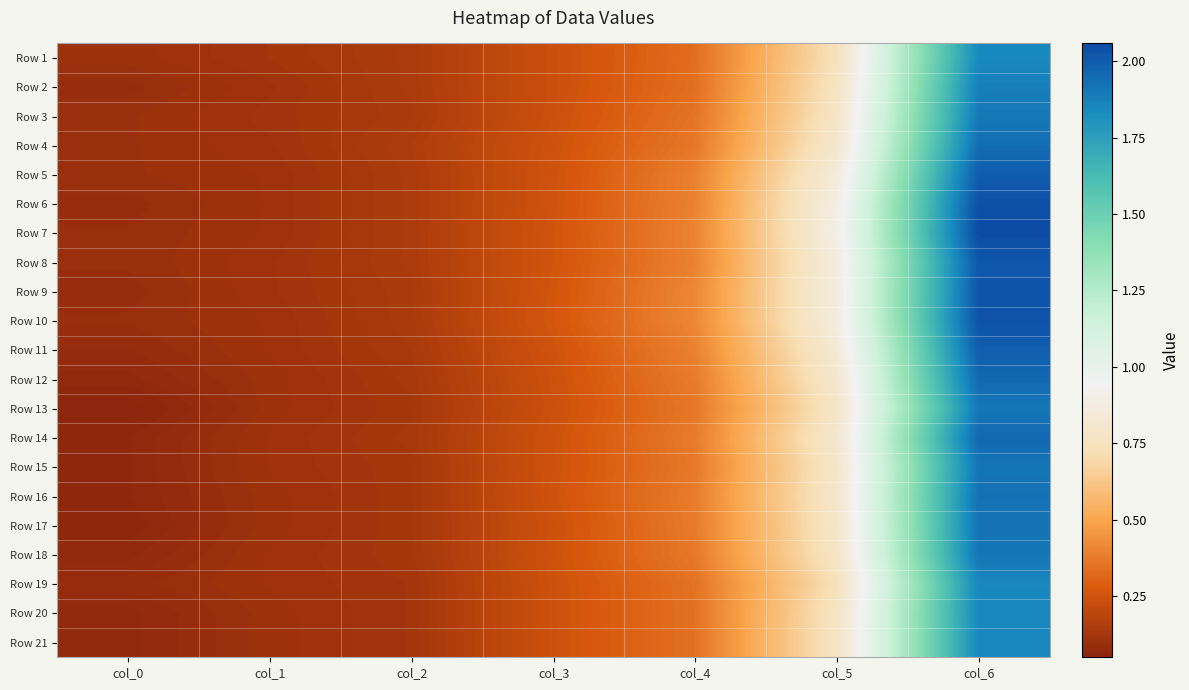

What is the total value across all series at col_6?

40.7